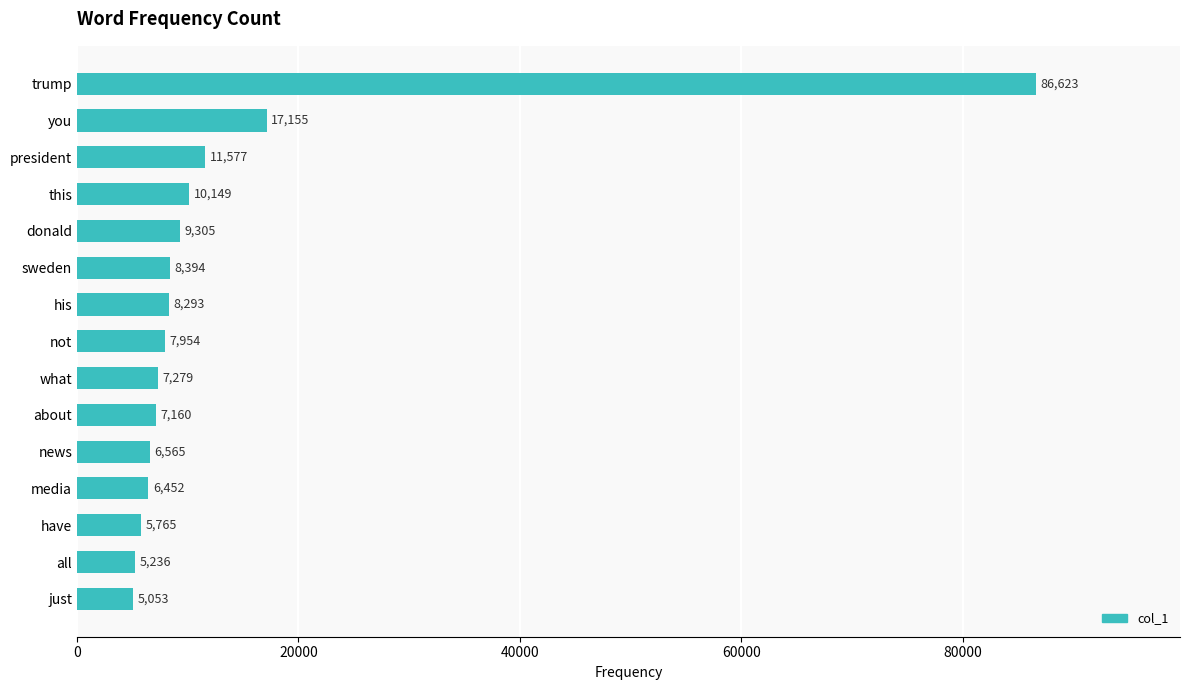

How many distinct data groups are displayed?

1